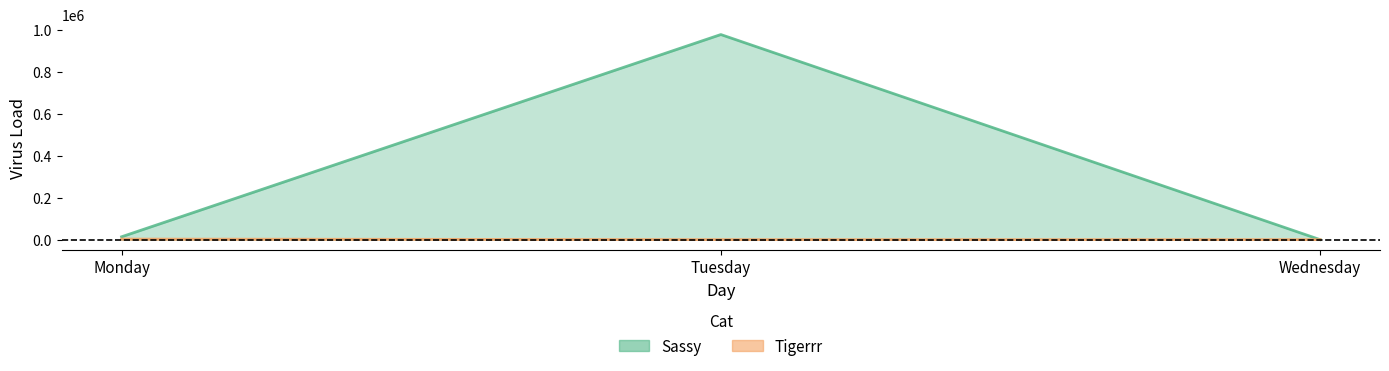

At Monday, list the series in order from largest to smallest.

Sassy, Tigerrr